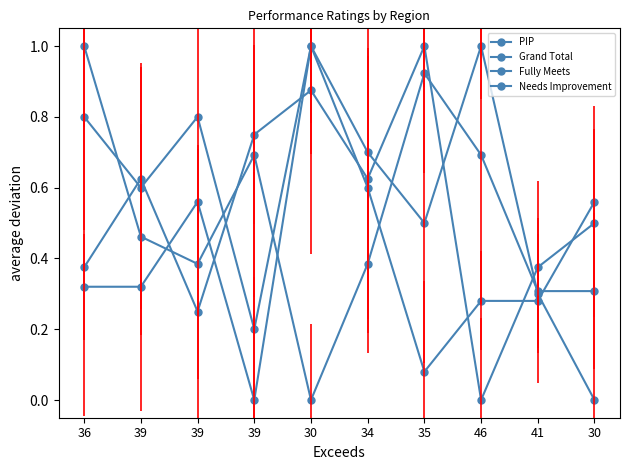

Which label corresponds to the smallest value in the chart?

46